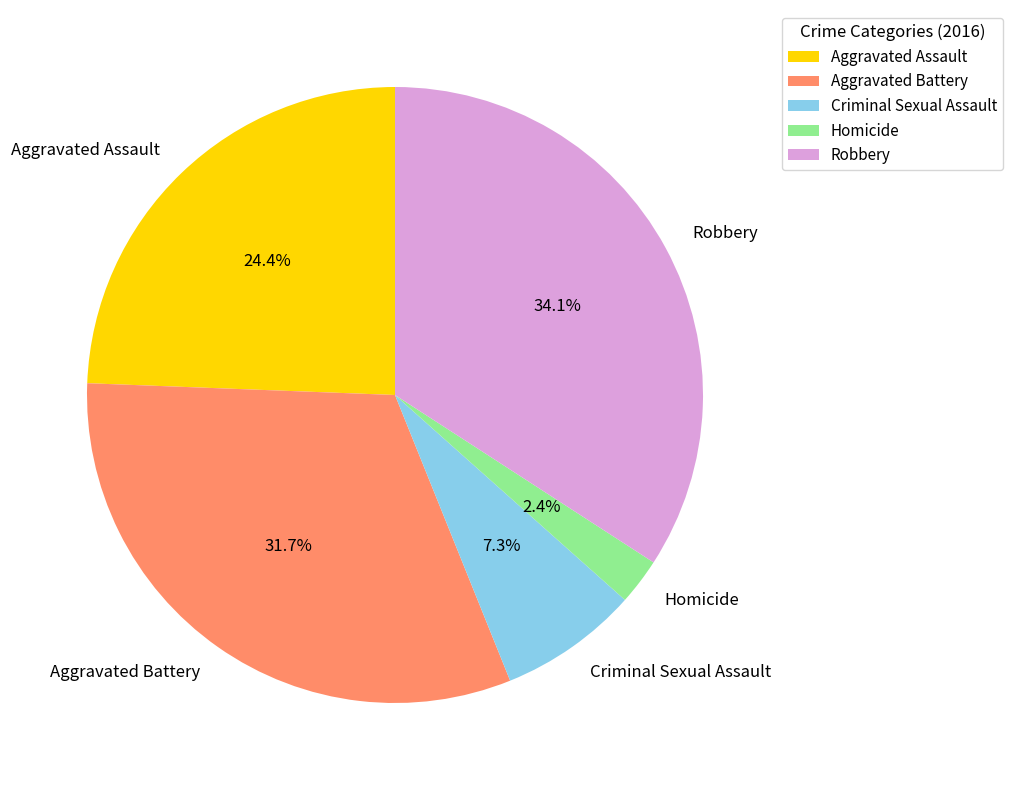

How many slices are in this pie chart?

5